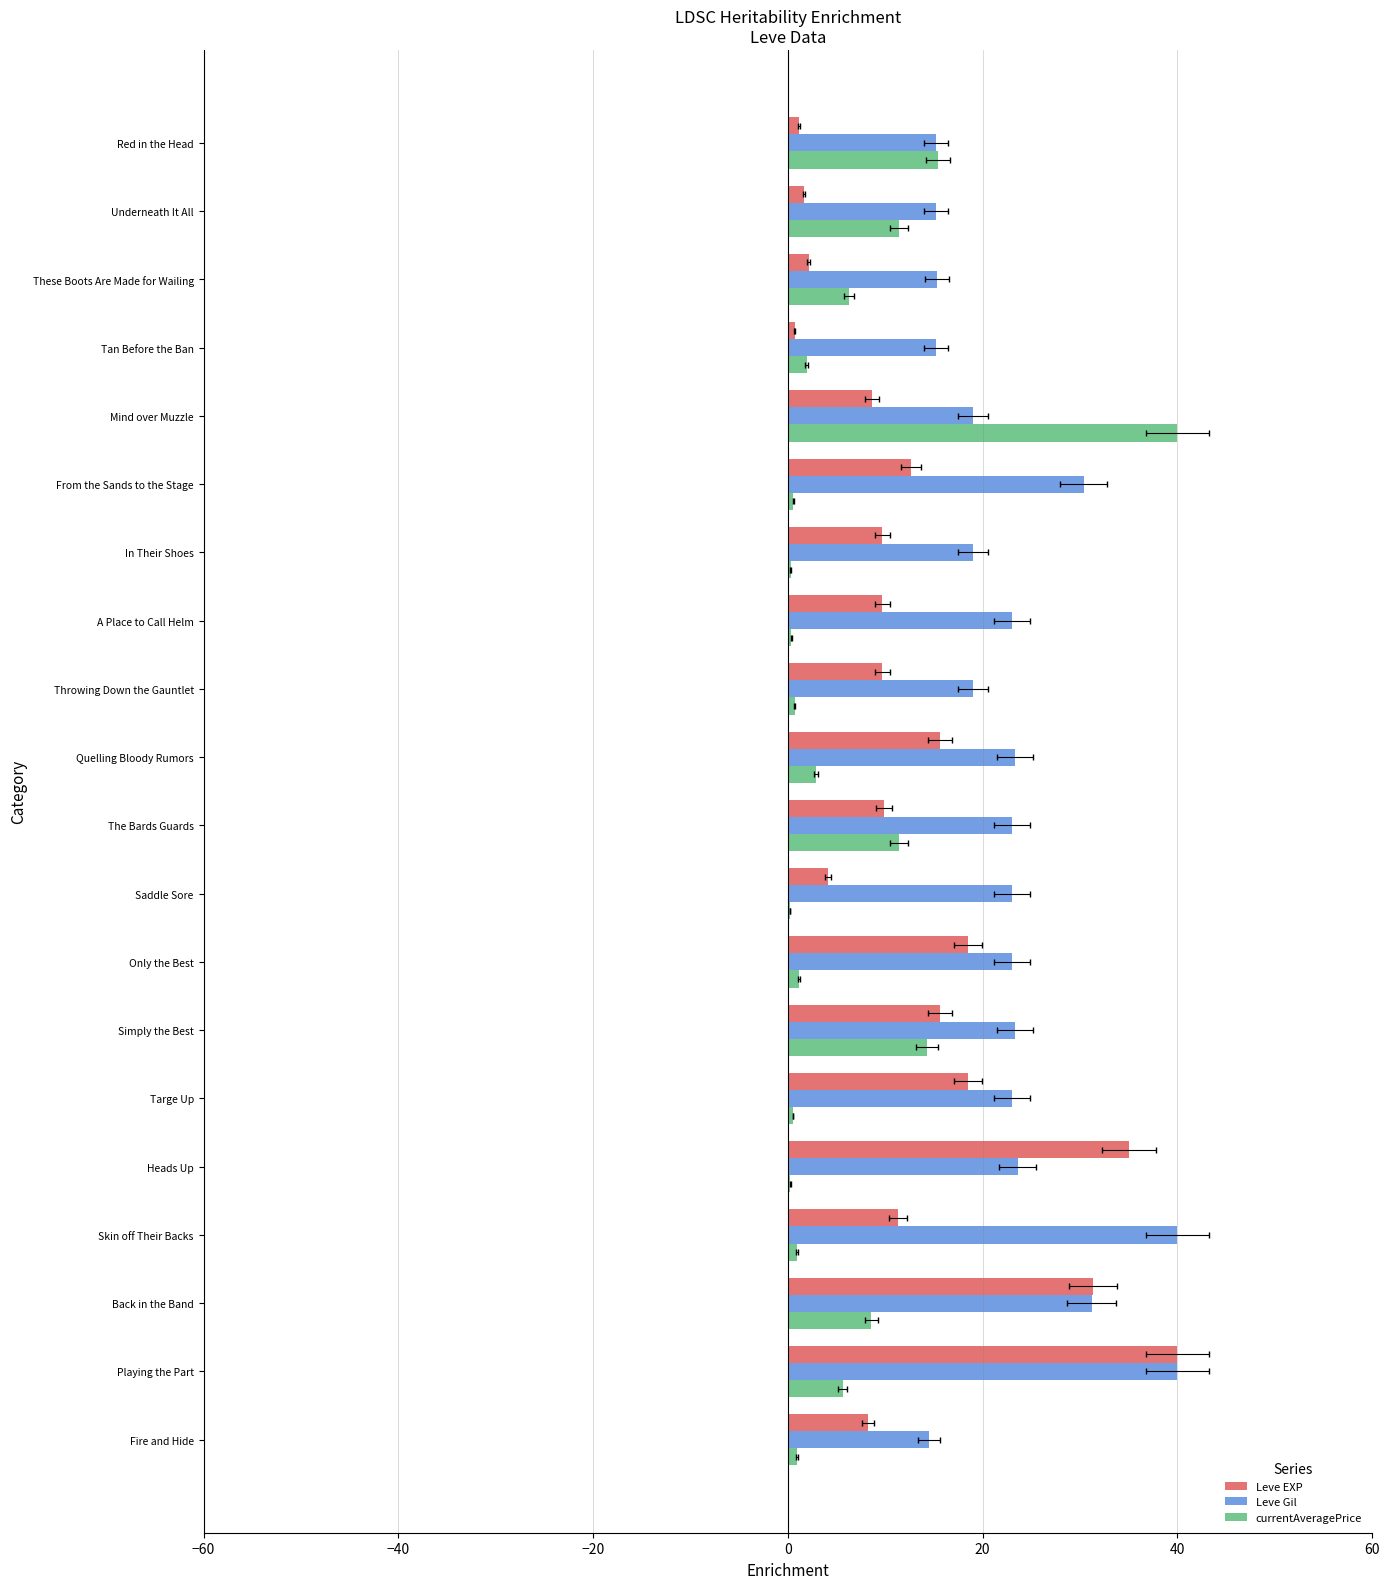

What is the label of the 5th bar from the left?

Mind over Muzzle